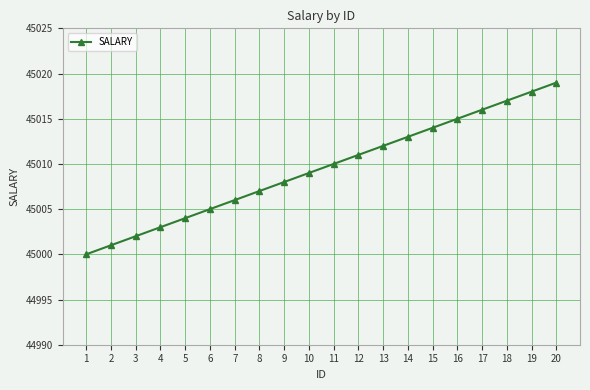

Which label corresponds to the smallest value in the chart?

1